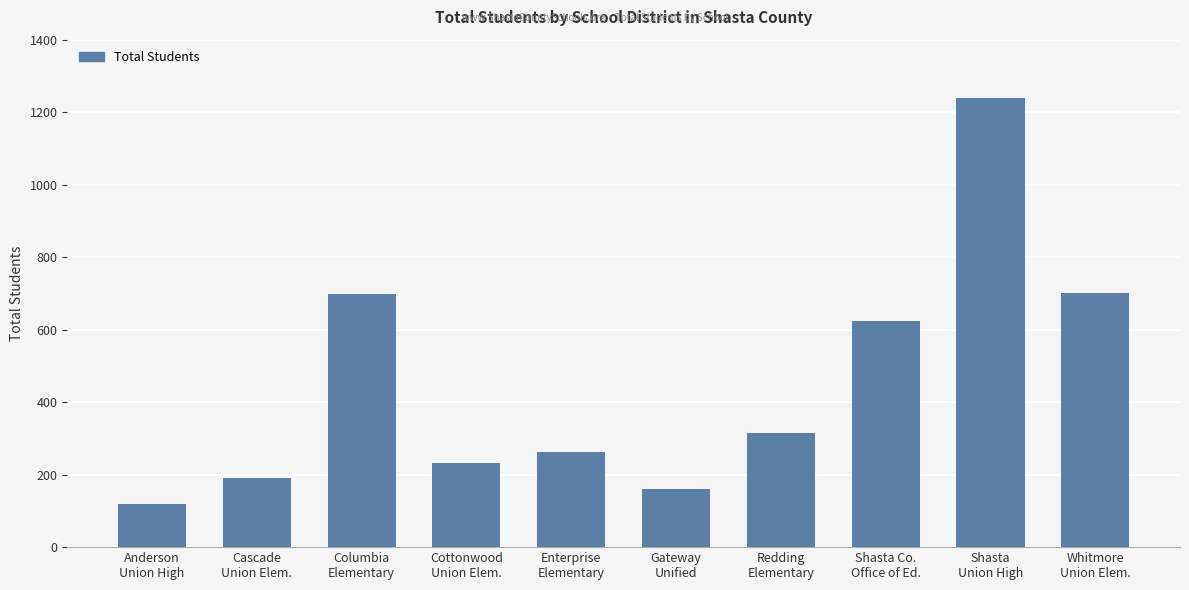

True or false: the data shows 314 at Redding
Elementary.

True